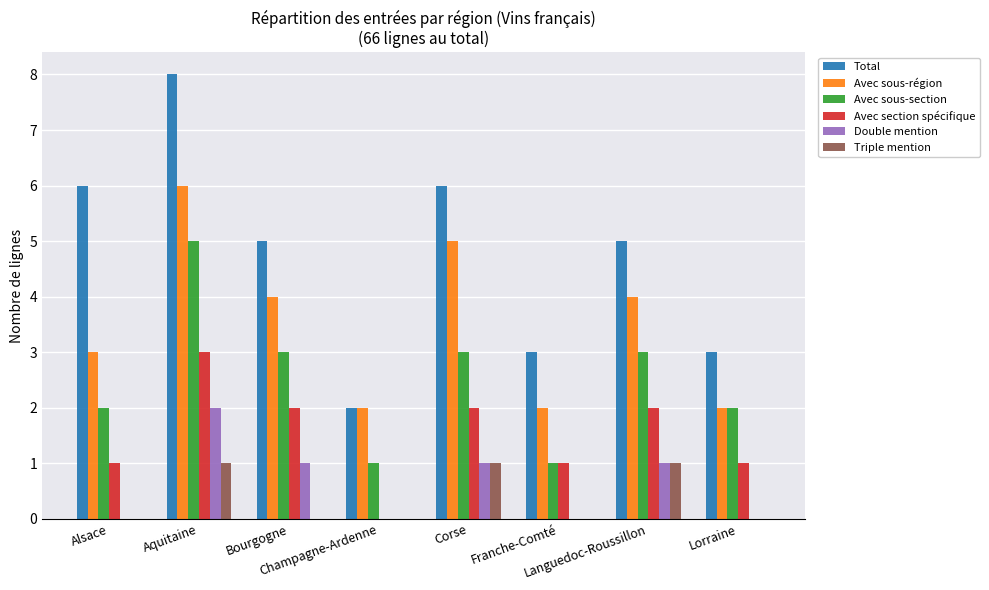

Reading right to left, what are all the values shown in this chart?

Total: Lorraine=3	Languedoc-Roussillon=5	Franche-Comté=3	Corse=6	Champagne-Ardenne=2	Bourgogne=5	Aquitaine=8	Alsace=6
Avec sous-région: Lorraine=2	Languedoc-Roussillon=4	Franche-Comté=2	Corse=5	Champagne-Ardenne=2	Bourgogne=4	Aquitaine=6	Alsace=3
Avec sous-section: Lorraine=2	Languedoc-Roussillon=3	Franche-Comté=1	Corse=3	Champagne-Ardenne=1	Bourgogne=3	Aquitaine=5	Alsace=2
Avec section spécifique: Lorraine=1	Languedoc-Roussillon=2	Franche-Comté=1	Corse=2	Champagne-Ardenne=0	Bourgogne=2	Aquitaine=3	Alsace=1
Double mention: Lorraine=0	Languedoc-Roussillon=1	Franche-Comté=0	Corse=1	Champagne-Ardenne=0	Bourgogne=1	Aquitaine=2	Alsace=0
Triple mention: Lorraine=0	Languedoc-Roussillon=1	Franche-Comté=0	Corse=1	Champagne-Ardenne=0	Bourgogne=0	Aquitaine=1	Alsace=0